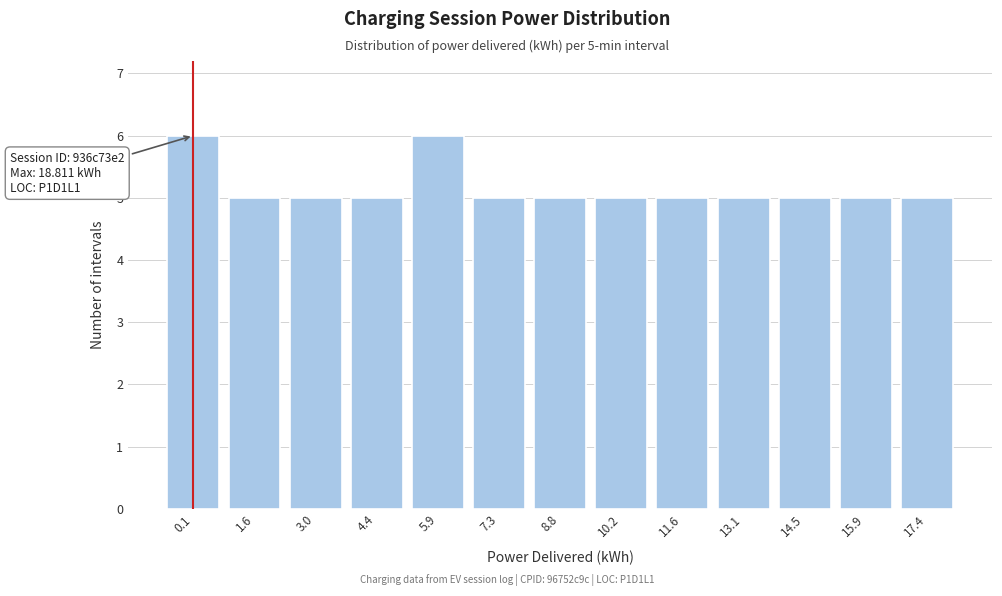

Reading left to right, transcribe all the data shown in this chart.

0.1=6	1.6=5	3.0=5	4.4=5	5.9=6	7.3=5	8.8=5	10.2=5	11.6=5	13.1=5	14.5=5	15.9=5	17.4=5